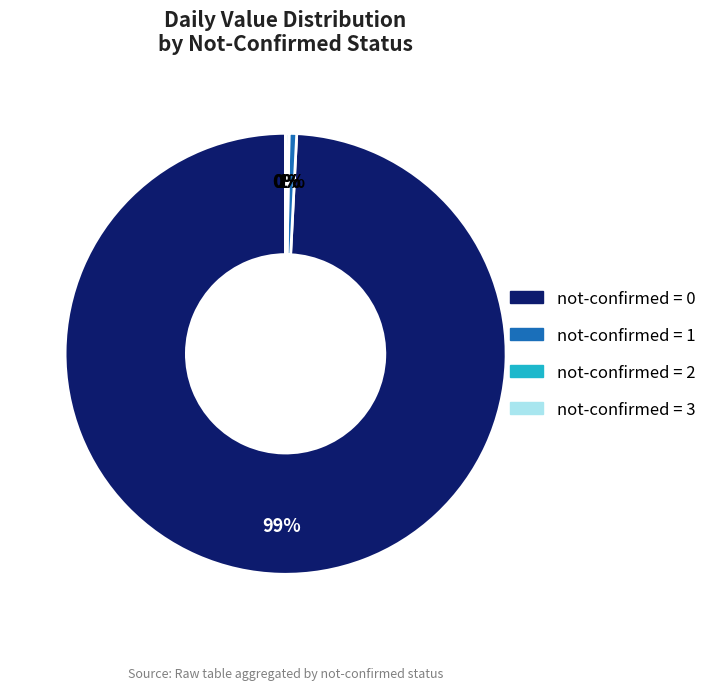

Is there a majority slice in this chart?

Yes